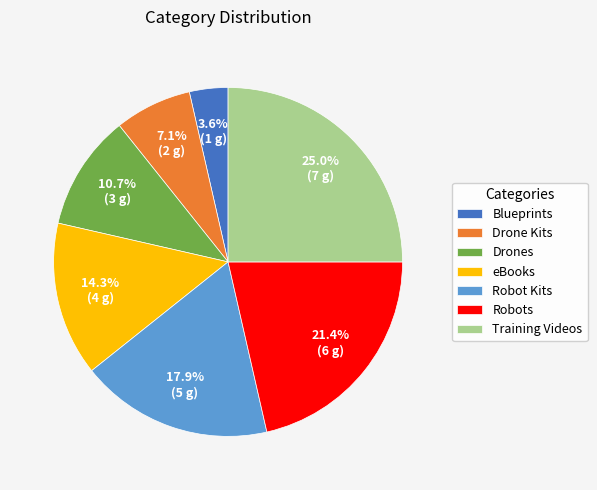

Approximately how many times larger is the value at Blueprints compared to Training Videos?

0.1